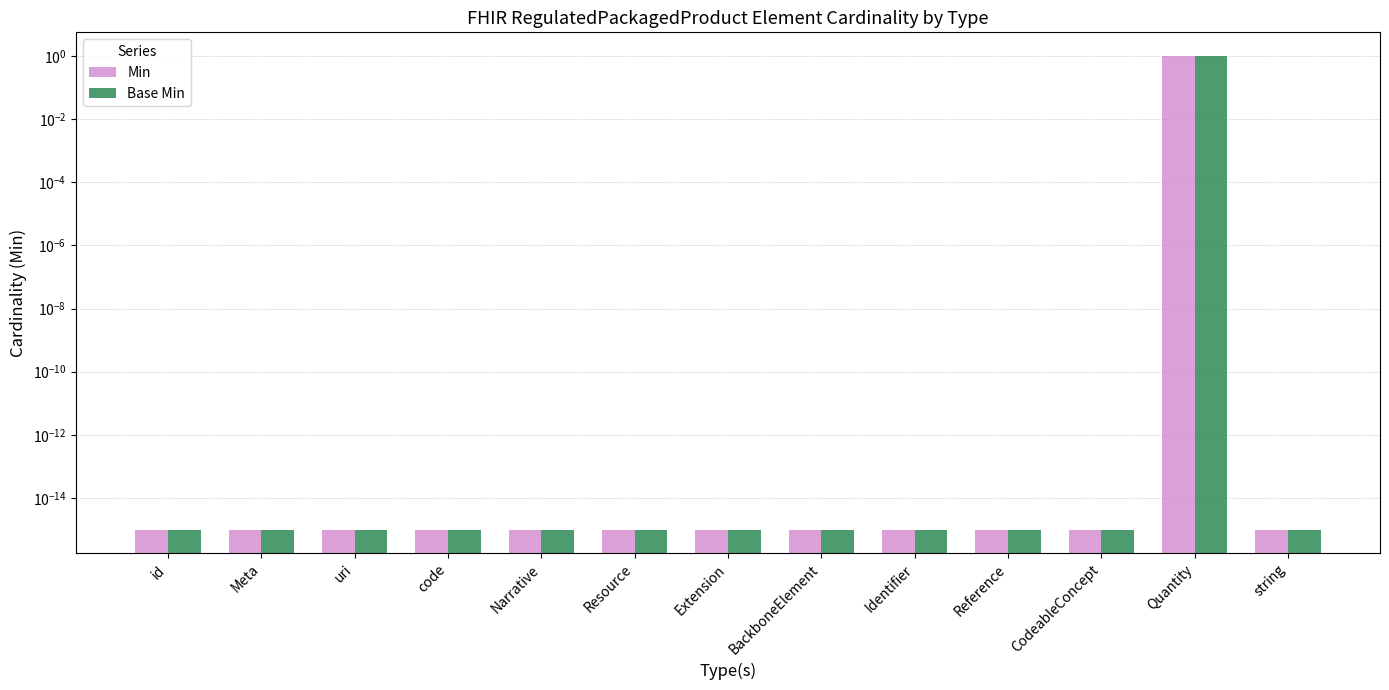

Is it true that Min equals 0.0 at Identifier?

True